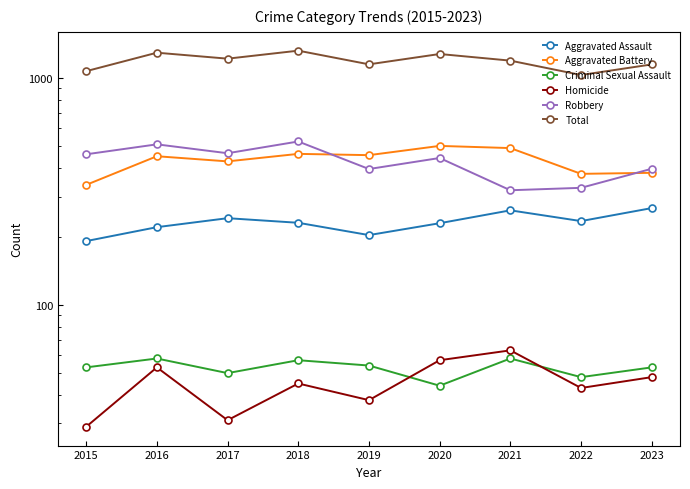

What is the difference between the highest and lowest values at 2022?

988